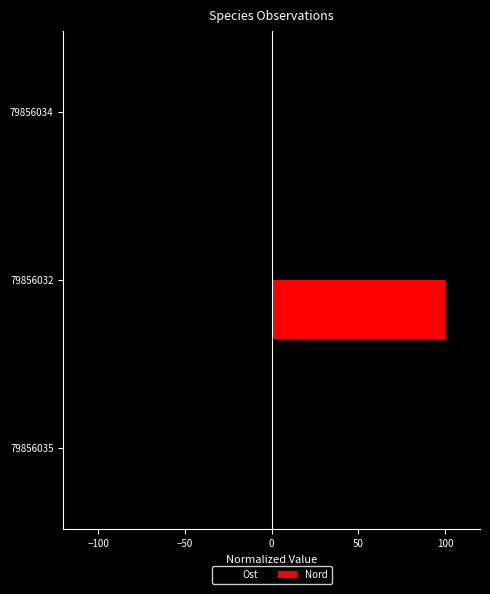

Which series has the largest total across all categories?

Nord